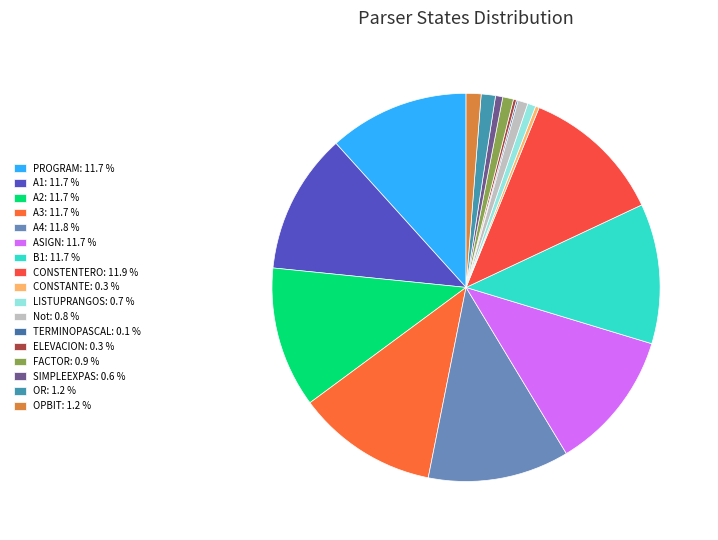

Which slice is the largest?

CONSTENTERO